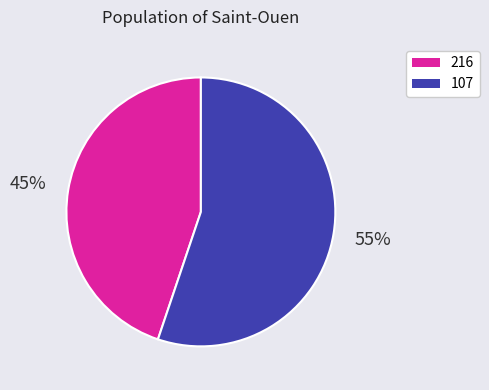

Which category has the biggest portion of the pie?

107